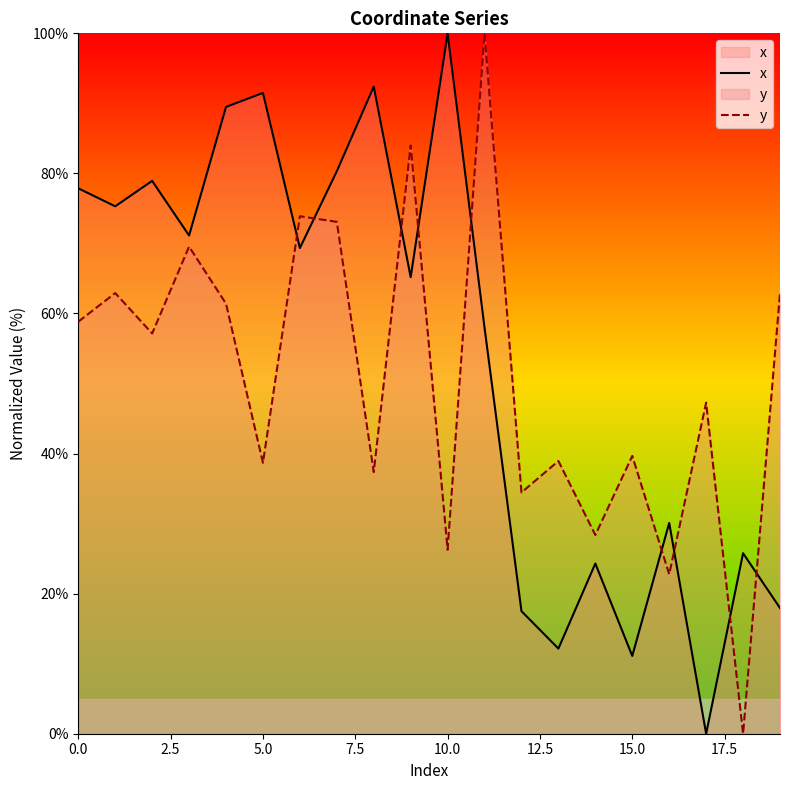

Does the chart have visible grid lines?

No